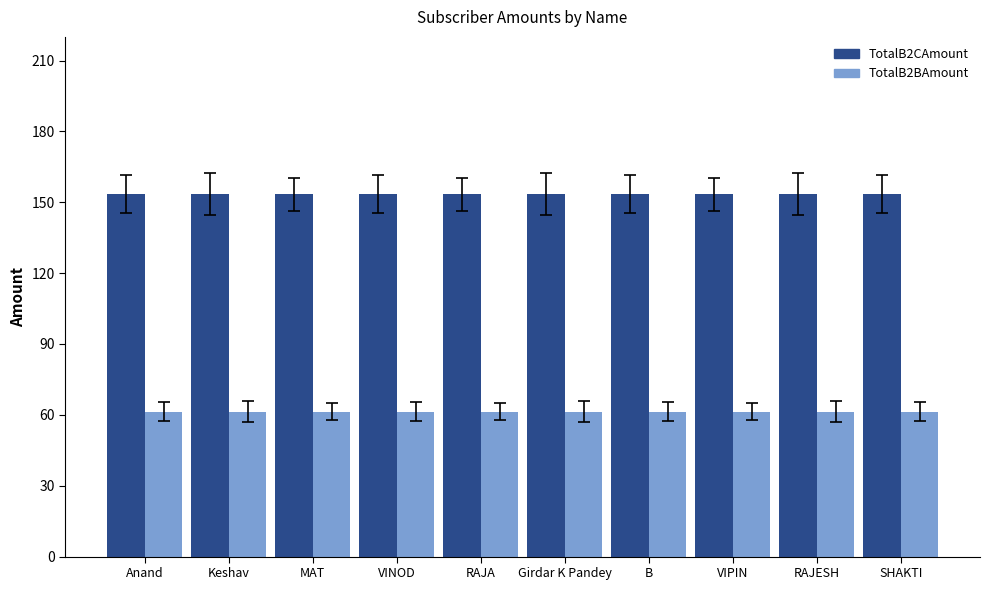

Is it true that TotalB2CAmount equals 153.4 at MAT?

True